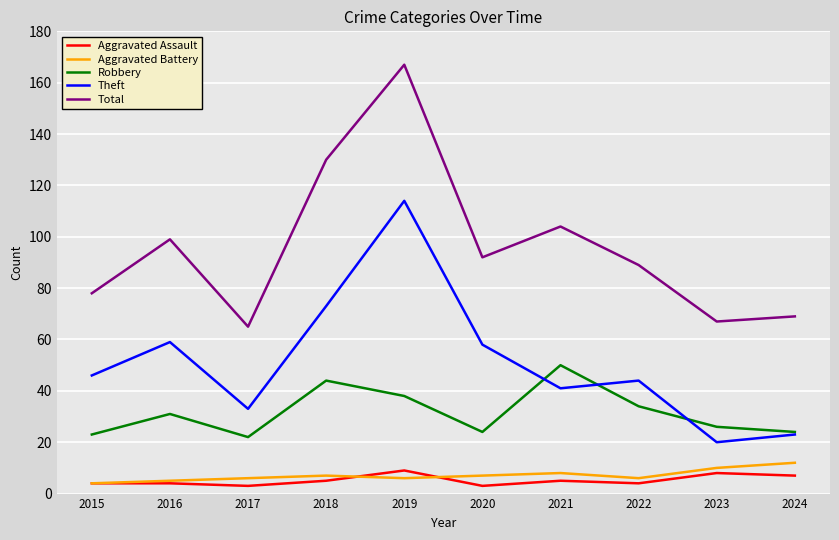

Is this an area chart (filled region under the line)?

No